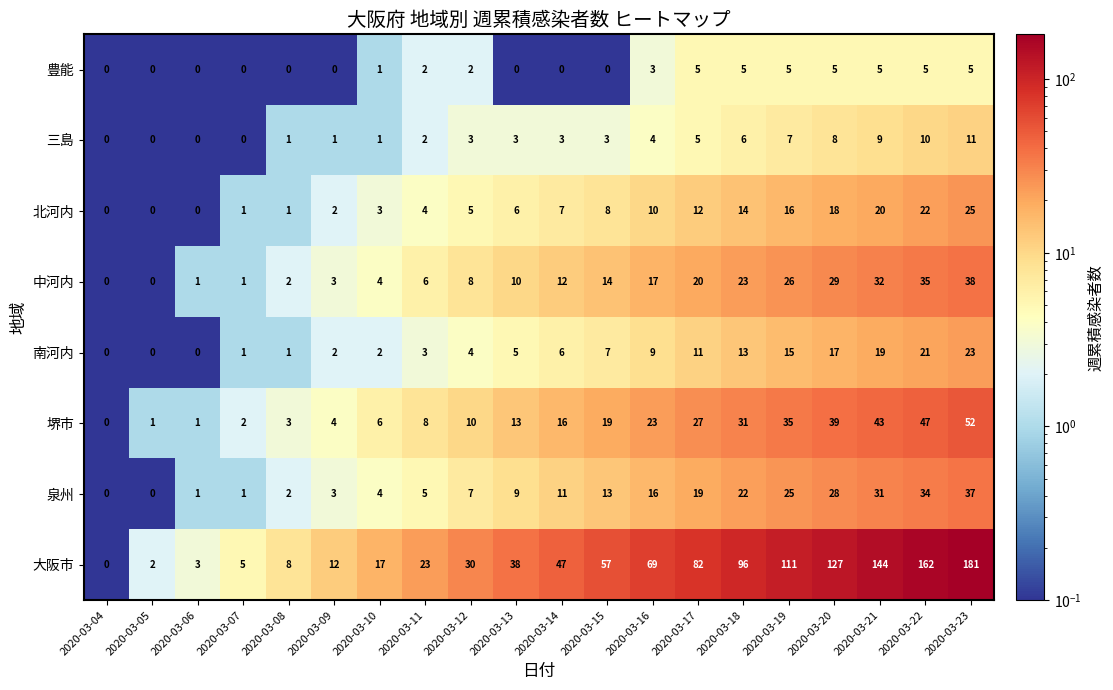

At how many categories does at least one series exceed 88?

6